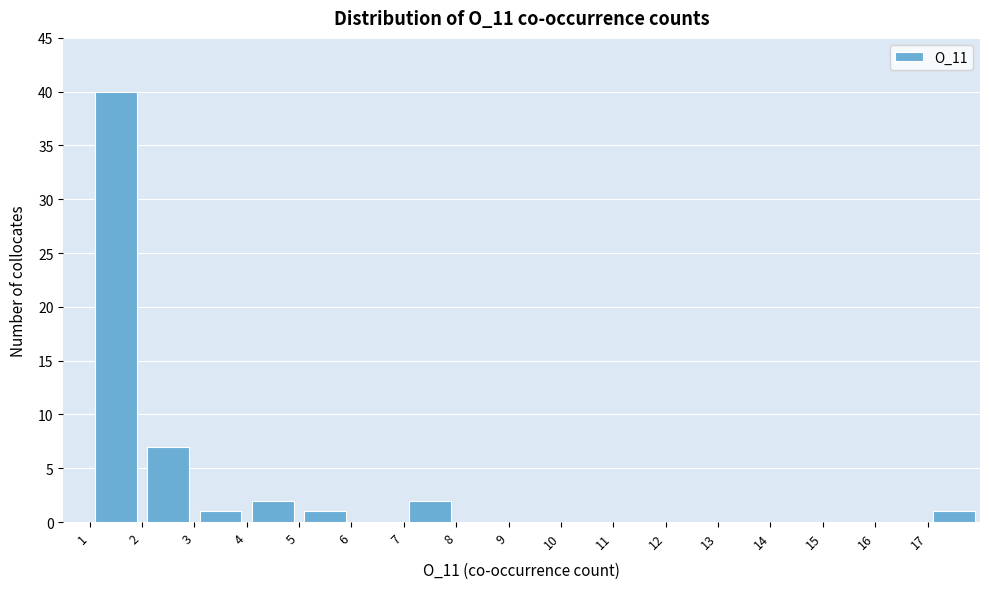

Reading left to right, list every bar in this chart as the range it spans on the x-axis followed by its height. The values are not printed on the chart, so give them approximately, as read against the axis.

1 to 2: 40
2 to 3: 7
3 to 4: 1
4 to 5: 2
5 to 6: 1
6 to 7: 0
7 to 8: 2
8 to 9: 0
9 to 10: 0
10 to 11: 0
11 to 12: 0
12 to 13: 0
13 to 14: 0
14 to 15: 0
15 to 16: 0
16 to 17: 0
17 to 18: 1